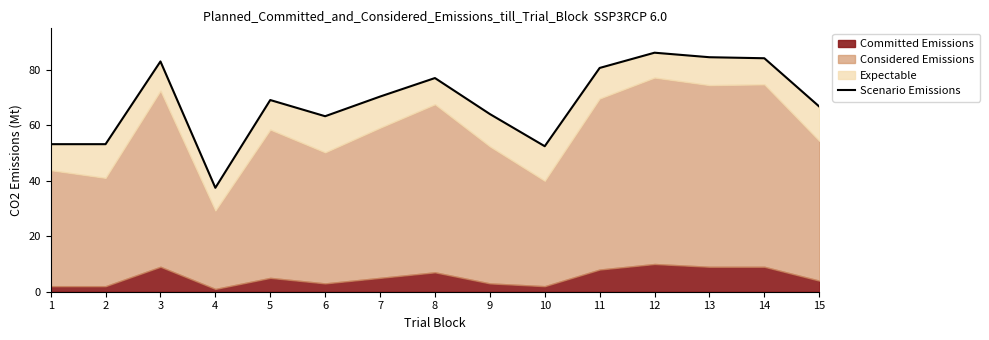

The value at 13 is 84.6. True or false?

True